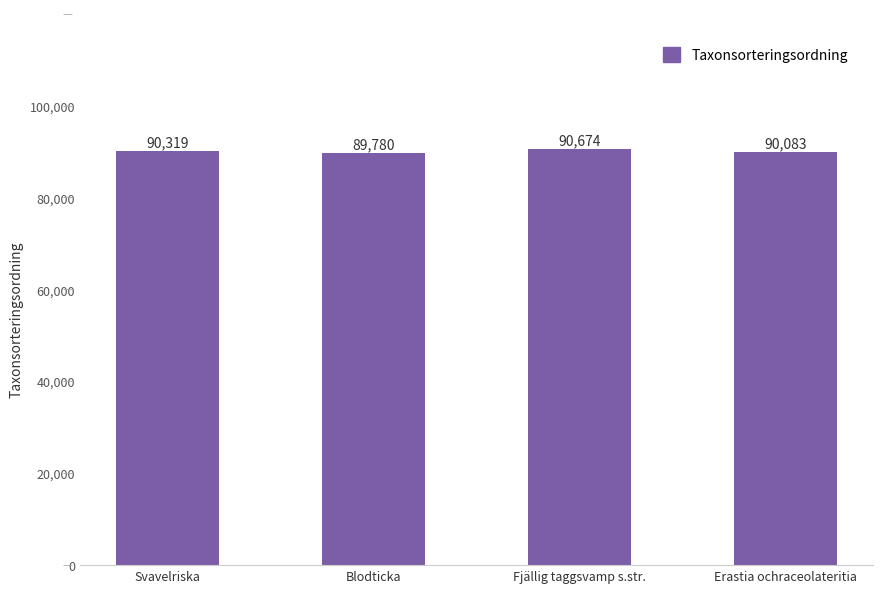

Rank the categories by value from highest to lowest.

Fjällig taggsvamp s.str., Svavelriska, Erastia ochraceolateritia, Blodticka